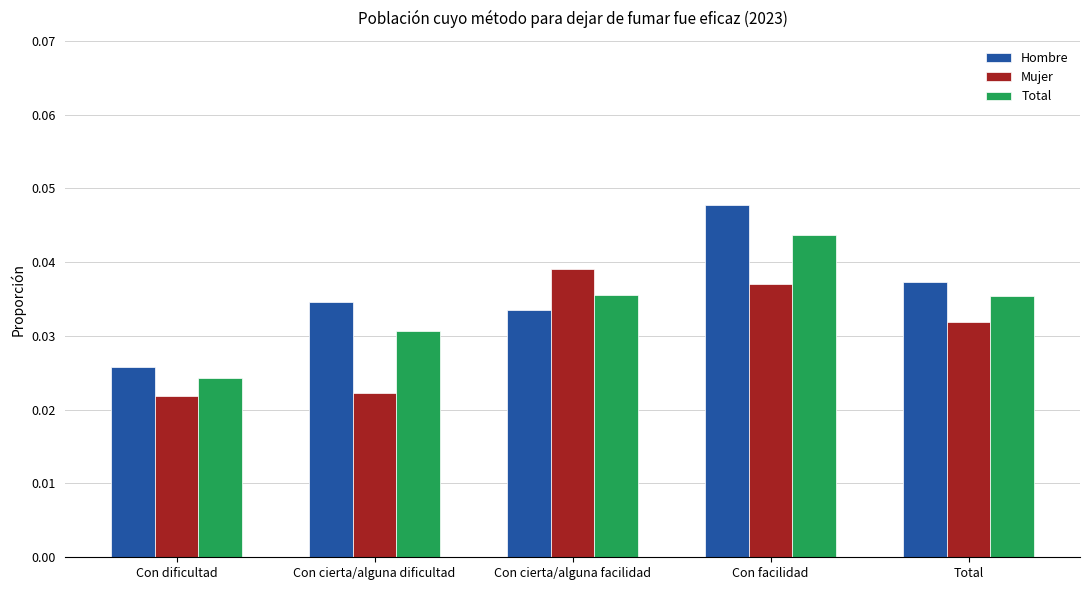

Between Con cierta/alguna facilidad and Con facilidad, which series saw the biggest shift?

Hombre